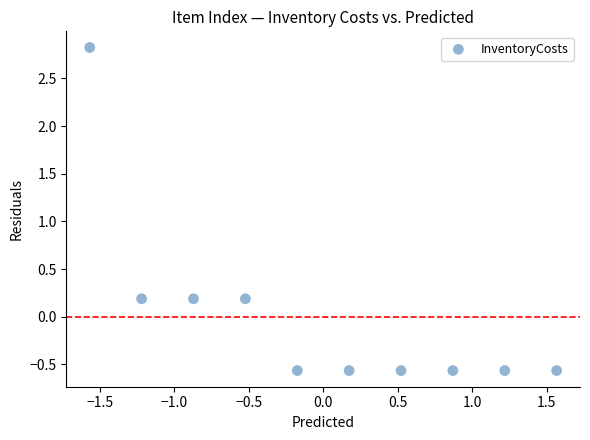

What is the range of Y values (max minus min)?

3.4